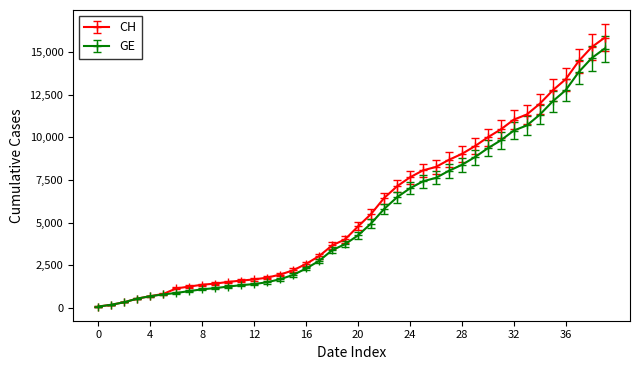

Rank the series by their average value, from highest to lowest.

CH, GE